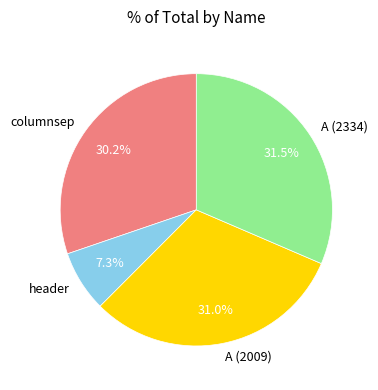

To the nearest percent, what is the combined percentage of header and columnsep?

38%